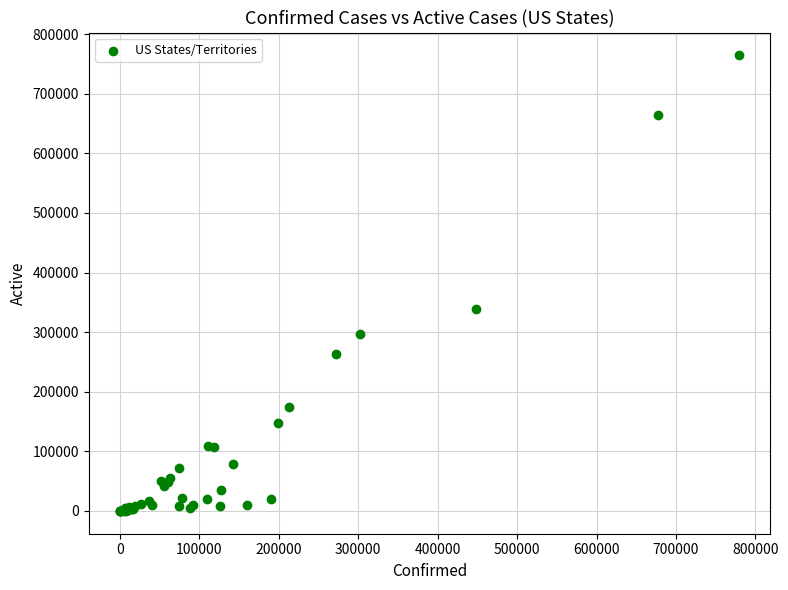

What Y value in the scatter plot is closest to 382299?

338931